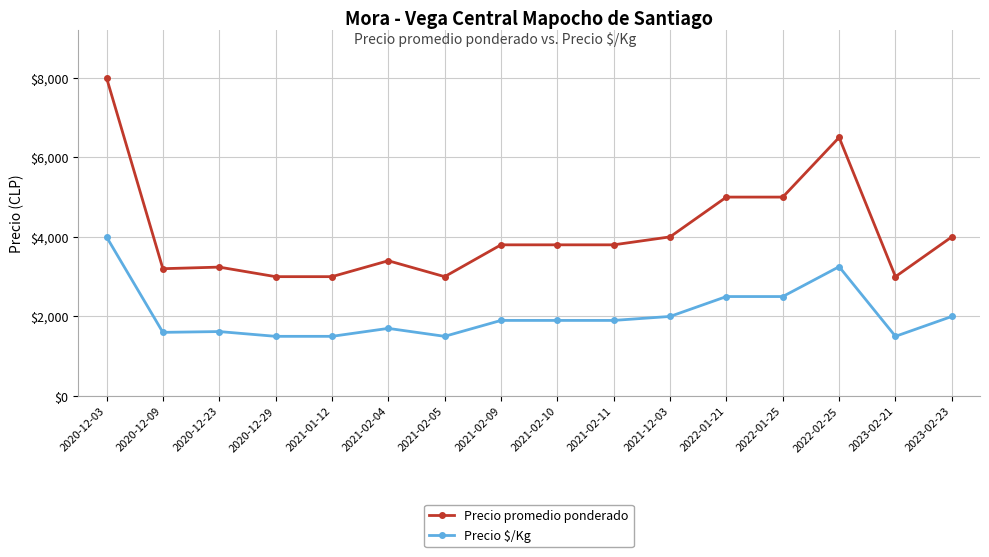

What is the total value across all series at 2021-12-03?

6000